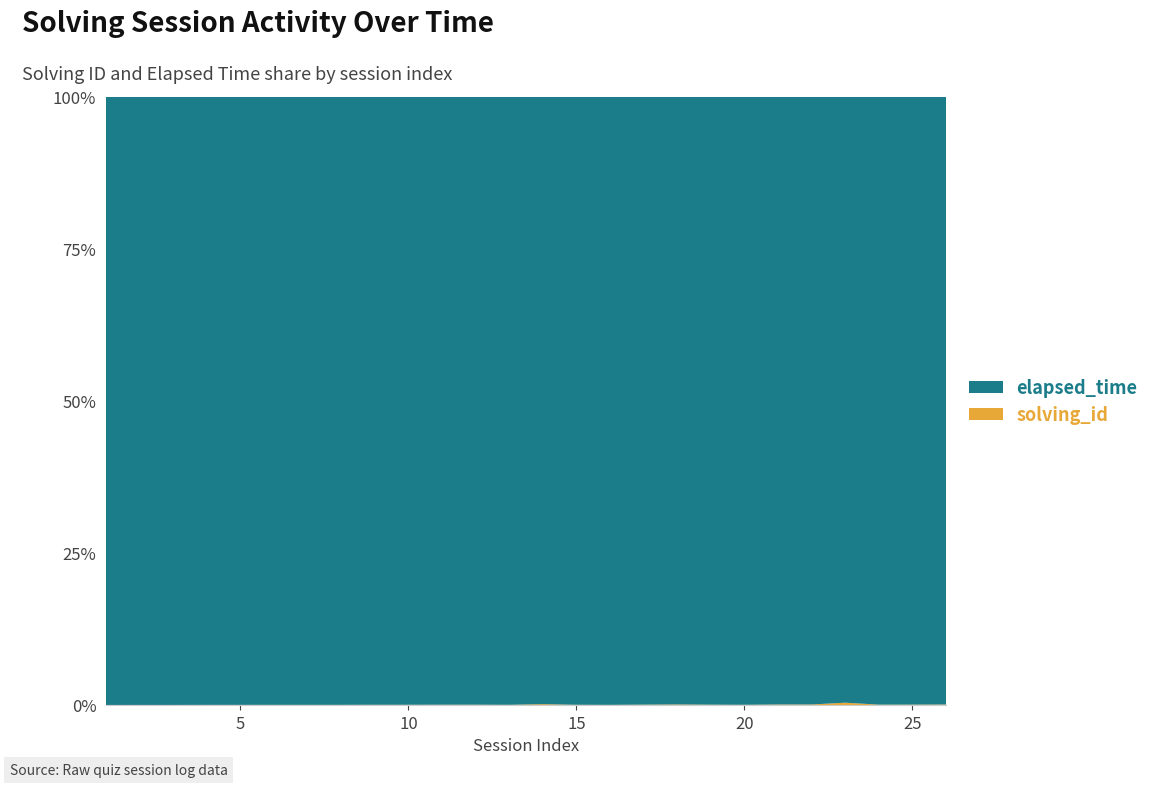

Reading right to left, list all the values displayed in this chart.

solving_id: 26	25	24	23	22	21	20	19	18	17	16	15	14	13	12	11	10	9	8	7	6	5	4	3	2	1
elapsed_time: 33000	40000	42000	6000	26000	25000	60000	35000	20000	29000	68250	41500	10000	41000	24000	23000	27000	24000	31000	31333	23333	25333	21000	26000	21000	21000